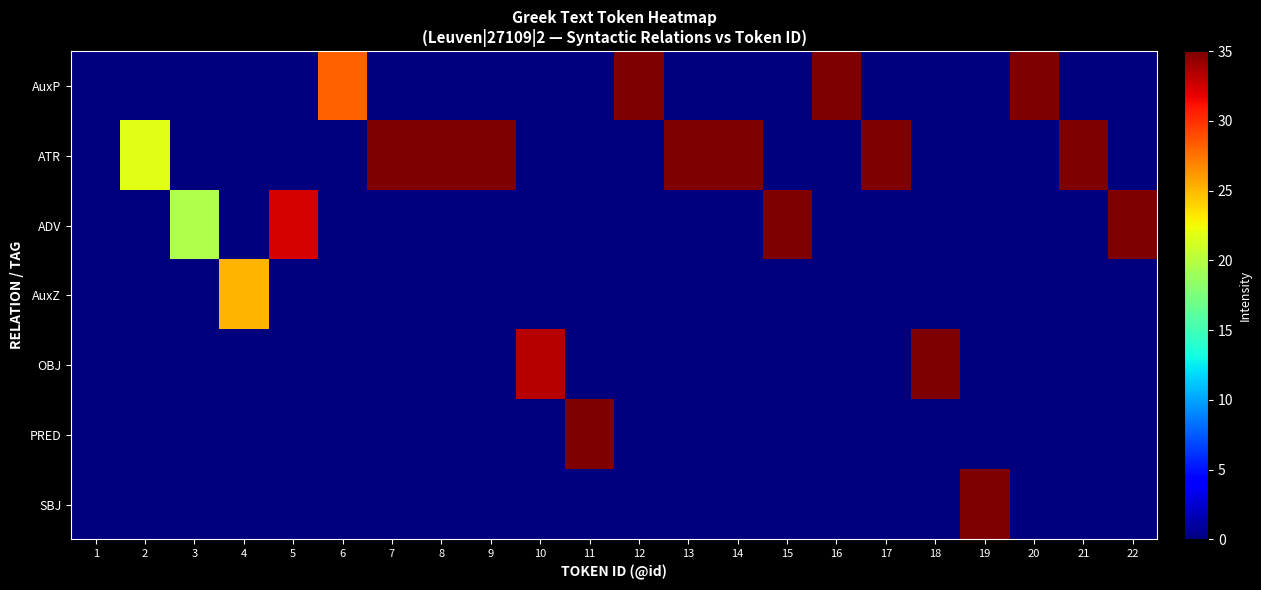

Reading left to right, what are all the values shown in this chart?

row_0: 1=0.0	2=0.0	3=0.0	4=0.0	5=0.0	6=28.2	7=0.0	8=0.0	9=0.0	10=0.0	11=0.0	12=44.8	13=0.0	14=0.0	15=0.0	16=48.7	17=0.0	18=0.0	19=0.0	20=66.2	21=0.0	22=0.0
row_1: 1=0.0	2=21.8	3=0.0	4=0.0	5=0.0	6=0.0	7=36.0	8=37.1	9=41.6	10=0.0	11=0.0	12=0.0	13=42.9	14=53.5	15=0.0	16=0.0	17=50.8	18=0.0	19=0.0	20=0.0	21=66.4	22=0.0
row_2: 1=0.0	2=0.0	3=19.6	4=0.0	5=32.4	6=0.0	7=0.0	8=0.0	9=0.0	10=0.0	11=0.0	12=0.0	13=0.0	14=0.0	15=55.4	16=0.0	17=0.0	18=0.0	19=0.0	20=0.0	21=0.0	22=68.7
row_3: 1=0.0	2=0.0	3=0.0	4=25.1	5=0.0	6=0.0	7=0.0	8=0.0	9=0.0	10=0.0	11=0.0	12=0.0	13=0.0	14=0.0	15=0.0	16=0.0	17=0.0	18=0.0	19=0.0	20=0.0	21=0.0	22=0.0
row_4: 1=0.0	2=0.0	3=0.0	4=0.0	5=0.0	6=0.0	7=0.0	8=0.0	9=0.0	10=33.3	11=0.0	12=0.0	13=0.0	14=0.0	15=0.0	16=0.0	17=0.0	18=56.5	19=0.0	20=0.0	21=0.0	22=0.0
row_5: 1=0.0	2=0.0	3=0.0	4=0.0	5=0.0	6=0.0	7=0.0	8=0.0	9=0.0	10=0.0	11=44.4	12=0.0	13=0.0	14=0.0	15=0.0	16=0.0	17=0.0	18=0.0	19=0.0	20=0.0	21=0.0	22=0.0
row_6: 1=0.0	2=0.0	3=0.0	4=0.0	5=0.0	6=0.0	7=0.0	8=0.0	9=0.0	10=0.0	11=0.0	12=0.0	13=0.0	14=0.0	15=0.0	16=0.0	17=0.0	18=0.0	19=61.0	20=0.0	21=0.0	22=0.0